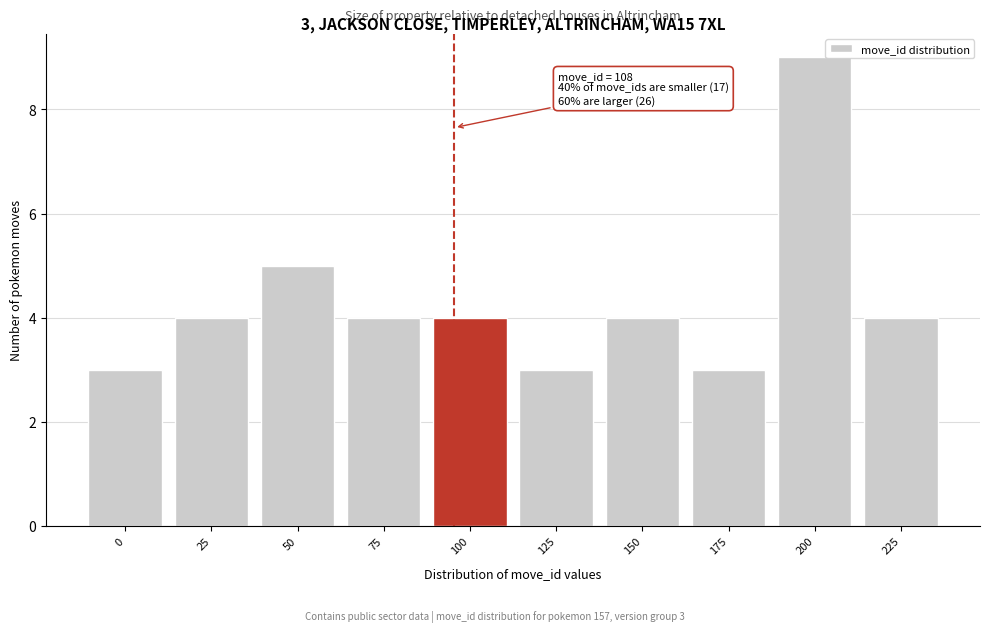

Reading left to right, list all the values displayed in this chart.

0=3	25=4	50=5	75=4	100=4	125=3	150=4	175=3	200=9	225=4